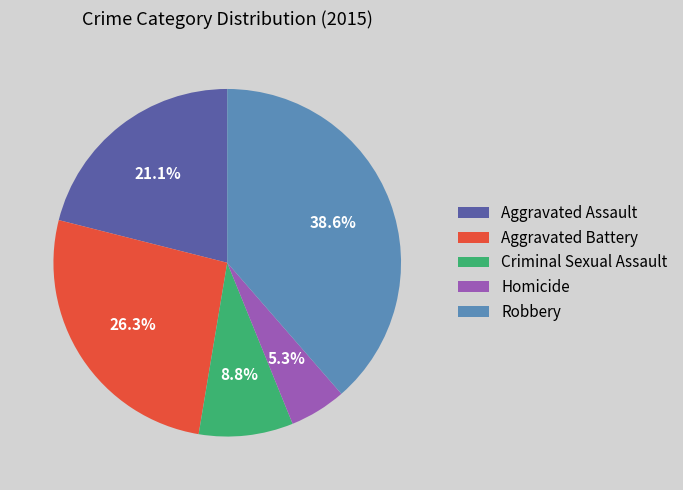

Approximately how many times larger is the value at Aggravated Battery compared to Homicide?

5.0